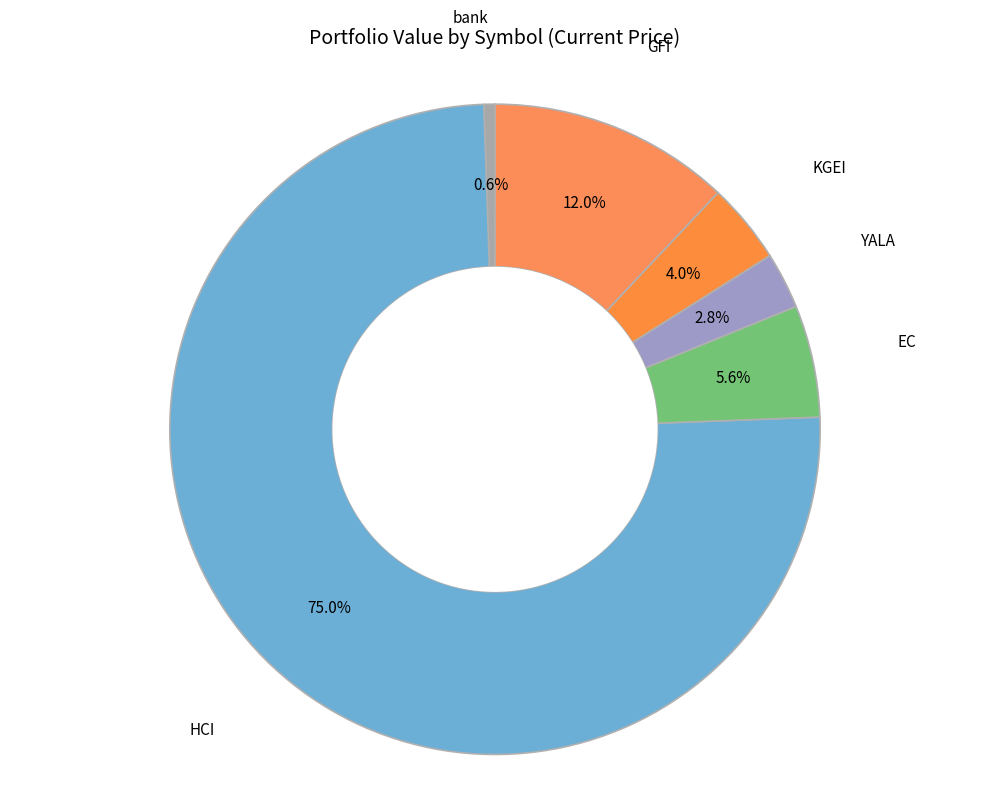

To the nearest percent, what percentage of the pie is KGEI?

4%